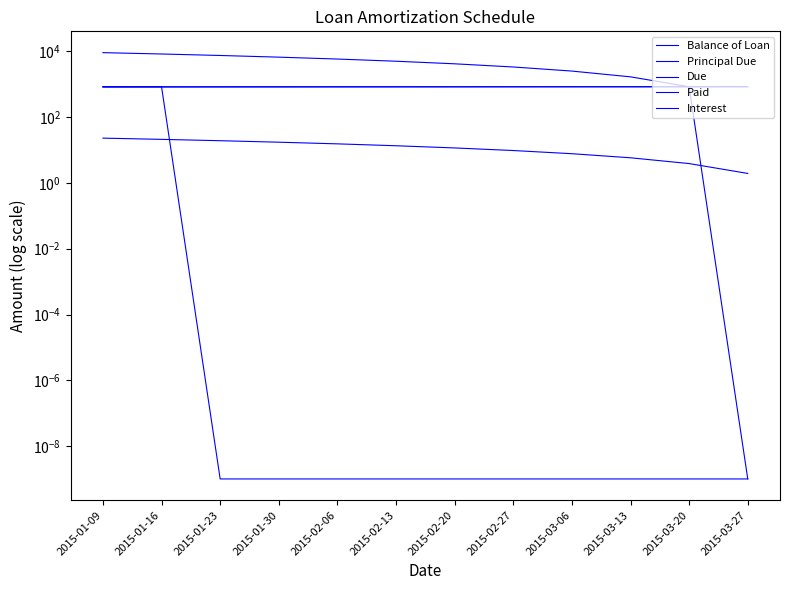

What are all the series names shown in the legend?

Balance of Loan, Principal Due, Due, Paid, Interest